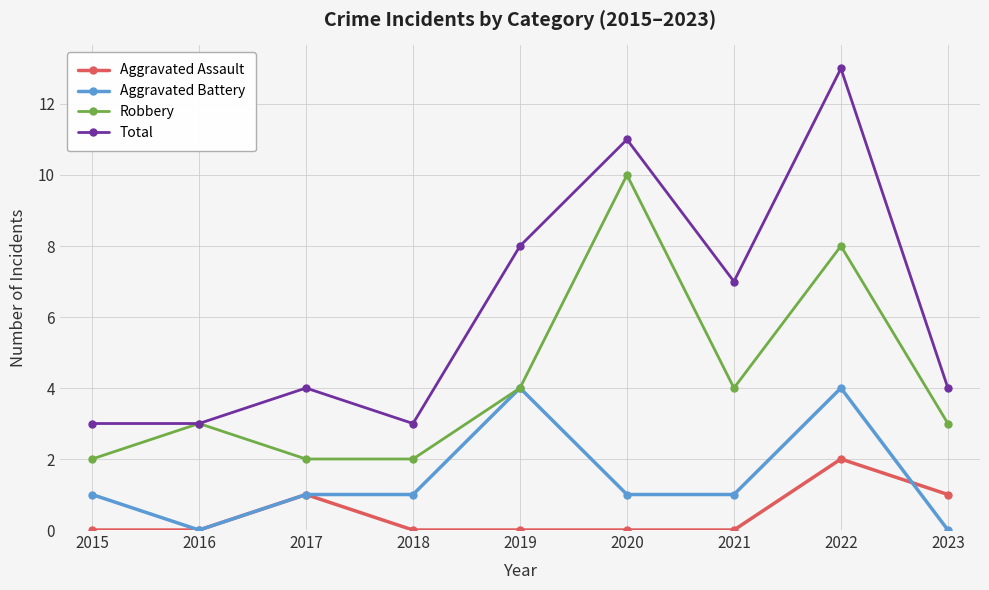

Reading left to right, extract all data points from this chart.

Aggravated Assault: 2015=0	2016=0	2017=1	2018=0	2019=0	2020=0	2021=0	2022=2	2023=1
Aggravated Battery: 2015=1	2016=0	2017=1	2018=1	2019=4	2020=1	2021=1	2022=4	2023=0
Robbery: 2015=2	2016=3	2017=2	2018=2	2019=4	2020=10	2021=4	2022=8	2023=3
Total: 2015=3	2016=3	2017=4	2018=3	2019=8	2020=11	2021=7	2022=13	2023=4